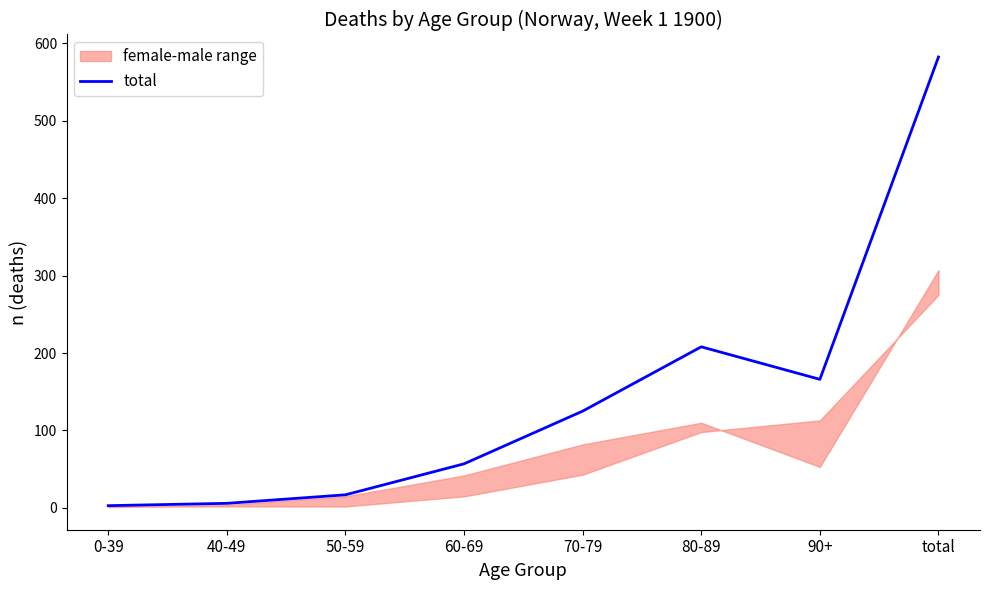

What is the label of the 3rd point from the right?

80-89